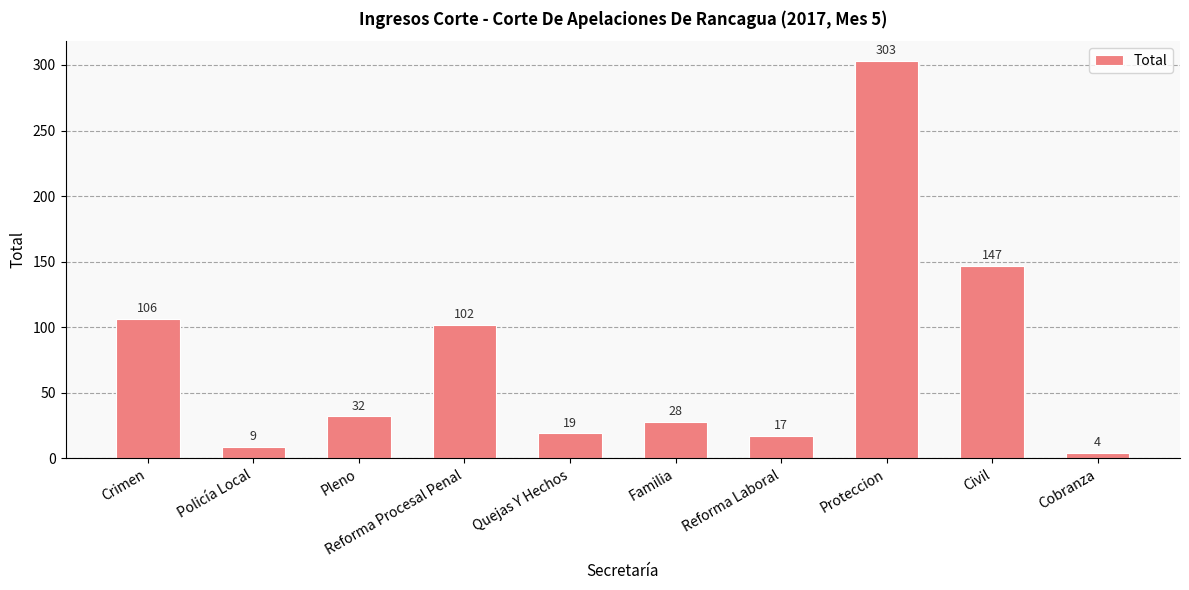

The value at Reforma Procesal Penal is 173. True or false?

False